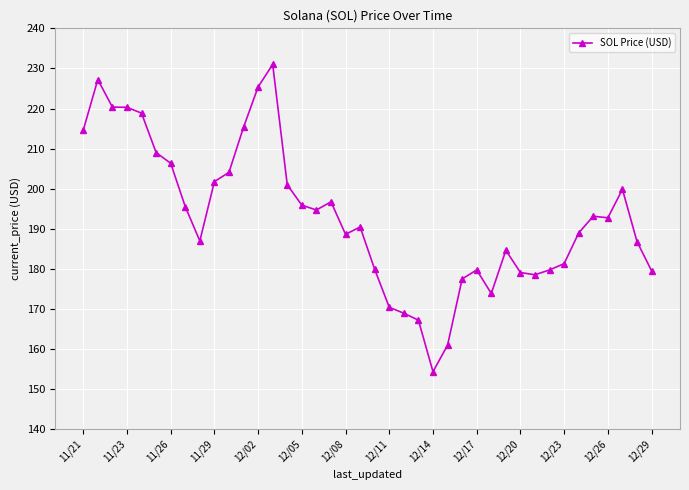

Does the chart display data point markers on the line(s)?

Yes